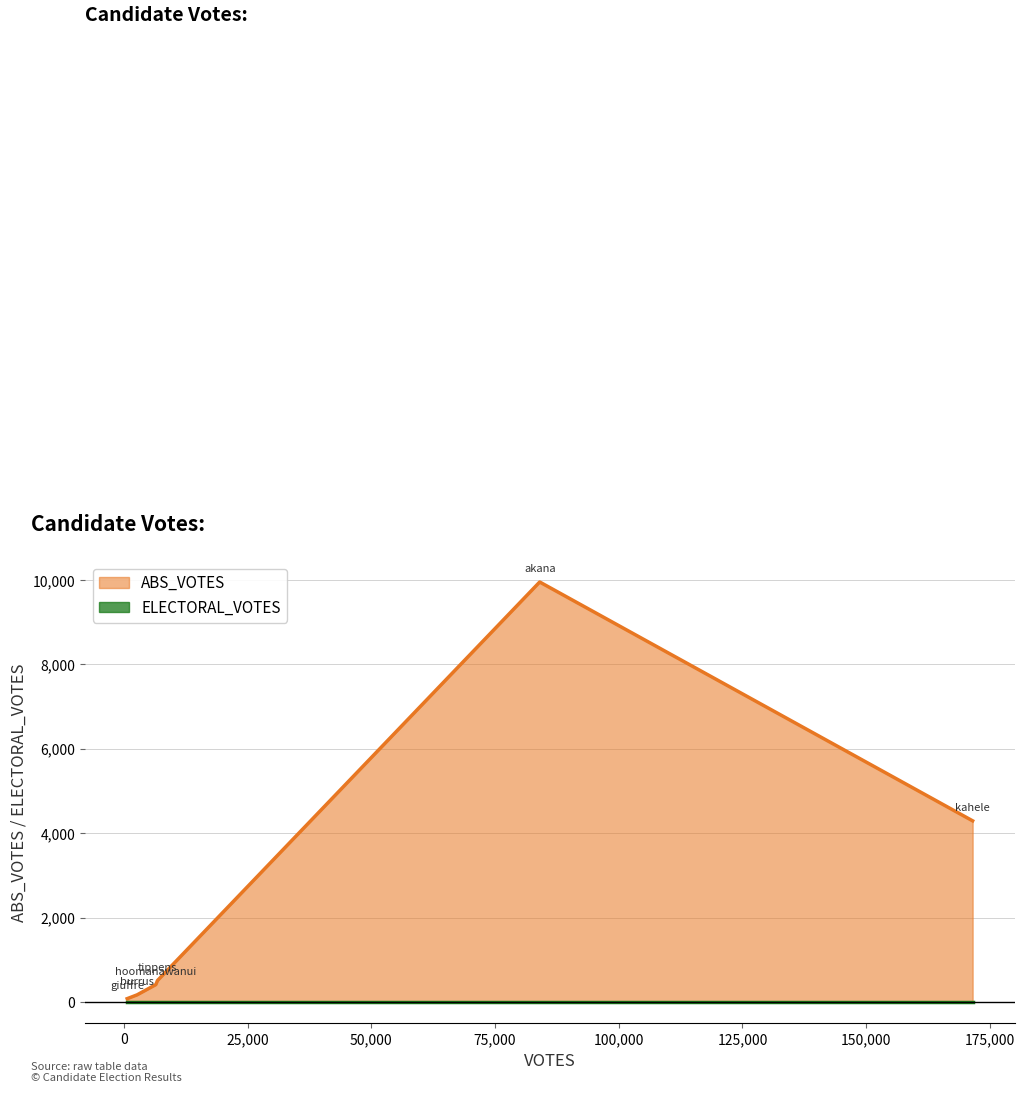

At which category is the sum across all series the highest?

akana